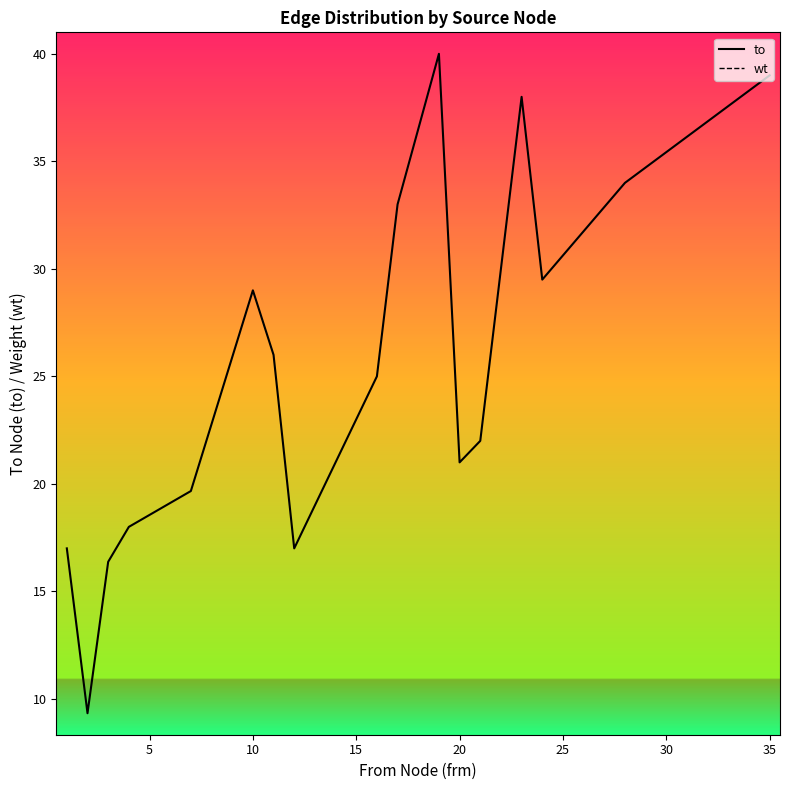

List the series in order of their peak value, highest first.

to, wt